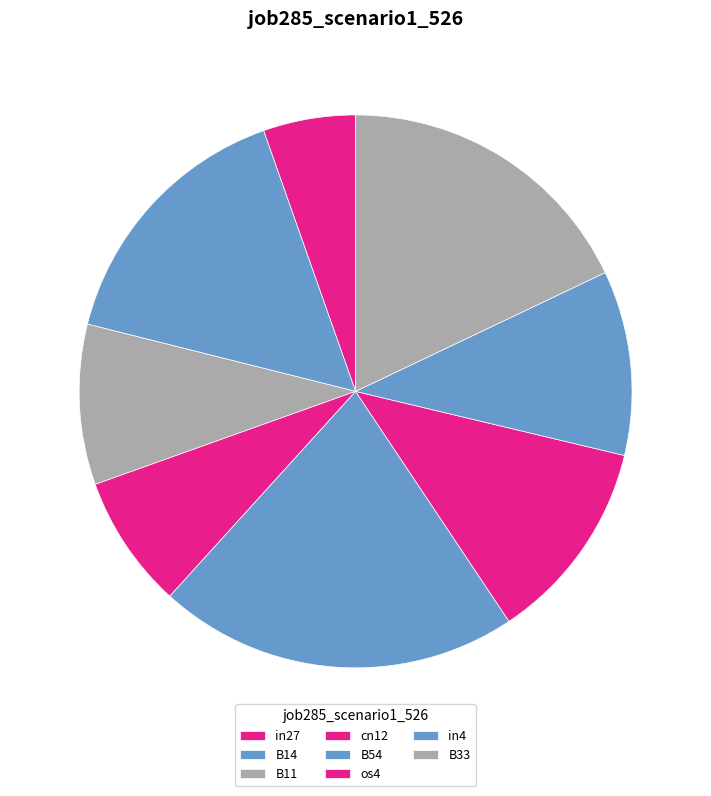

The B33 slice represents 18% of the pie. True or false?

True